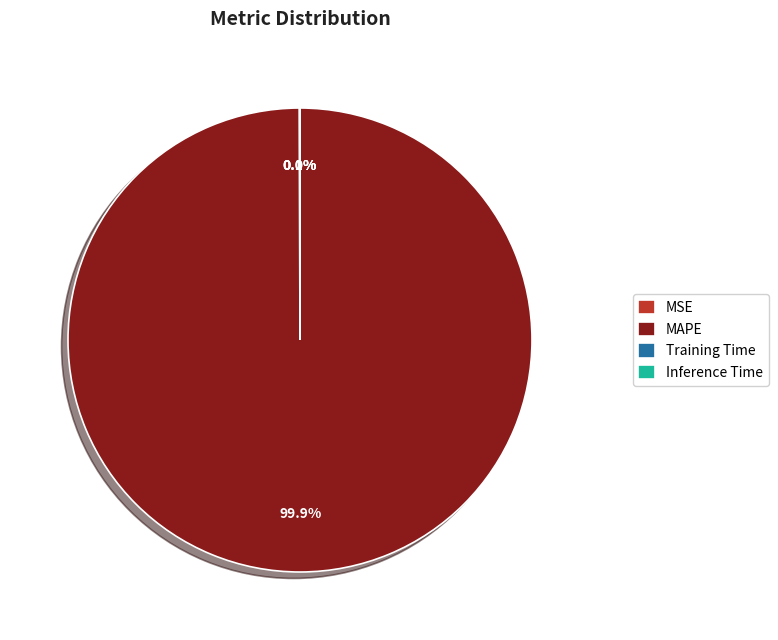

Does MAPE represent more than half of the total?

Yes